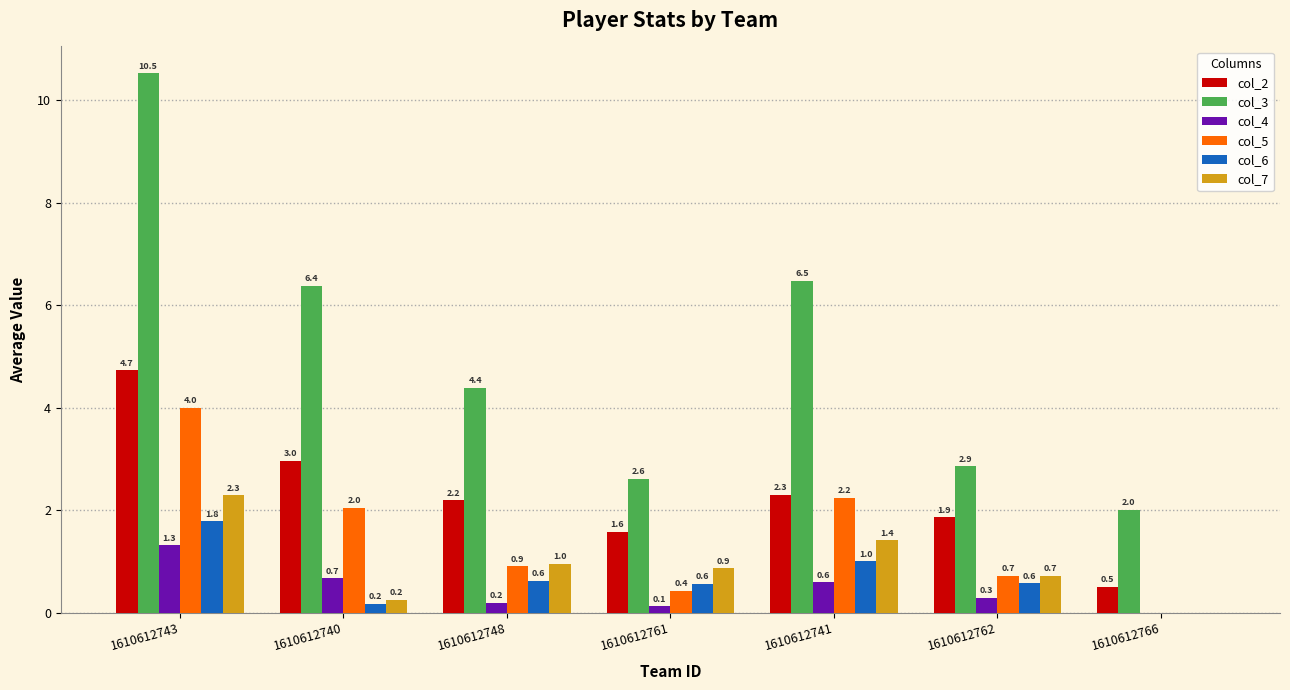

Which series changed the most between 1610612740 and 1610612741?

col_7